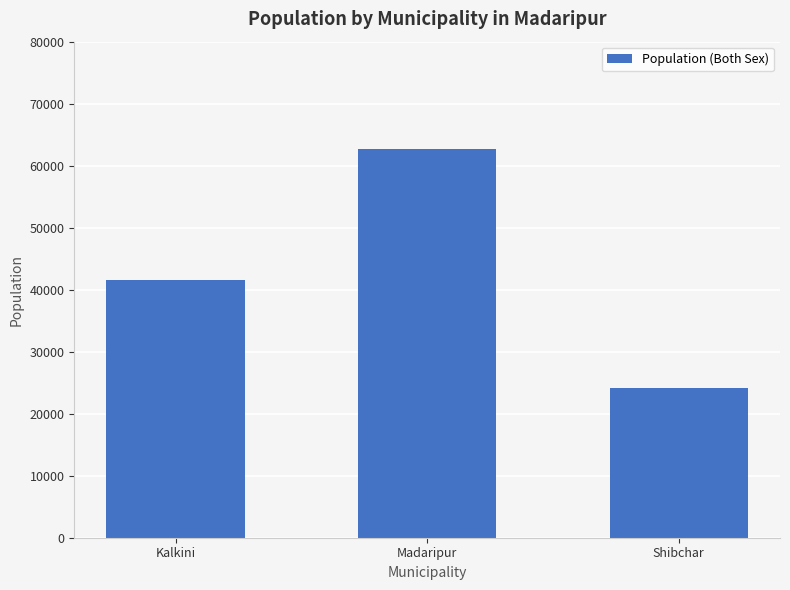

Rank the categories by value from highest to lowest.

Madaripur, Kalkini, Shibchar